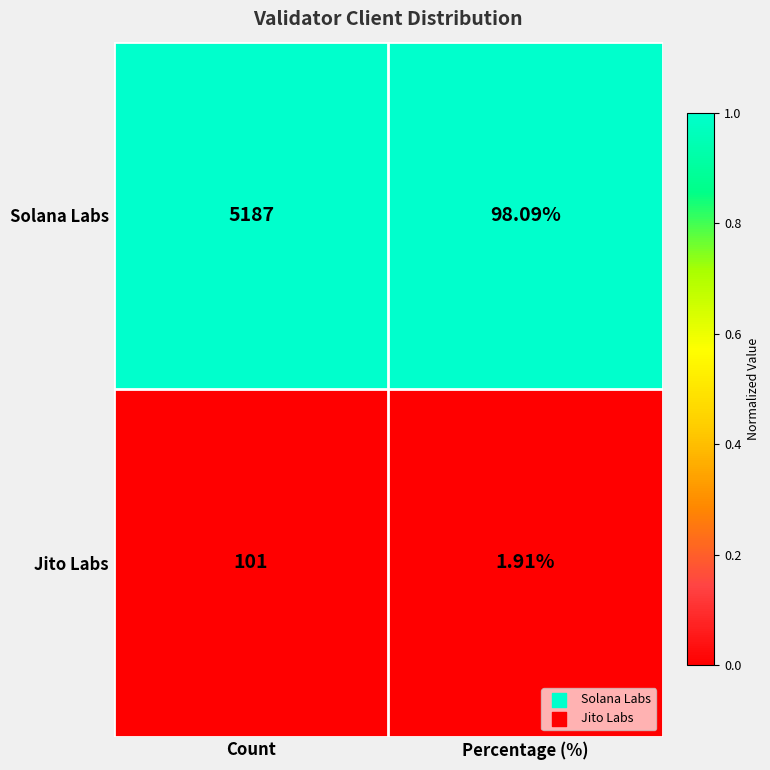

At which label is Solana Labs closest to 2642?

Percentage (%)